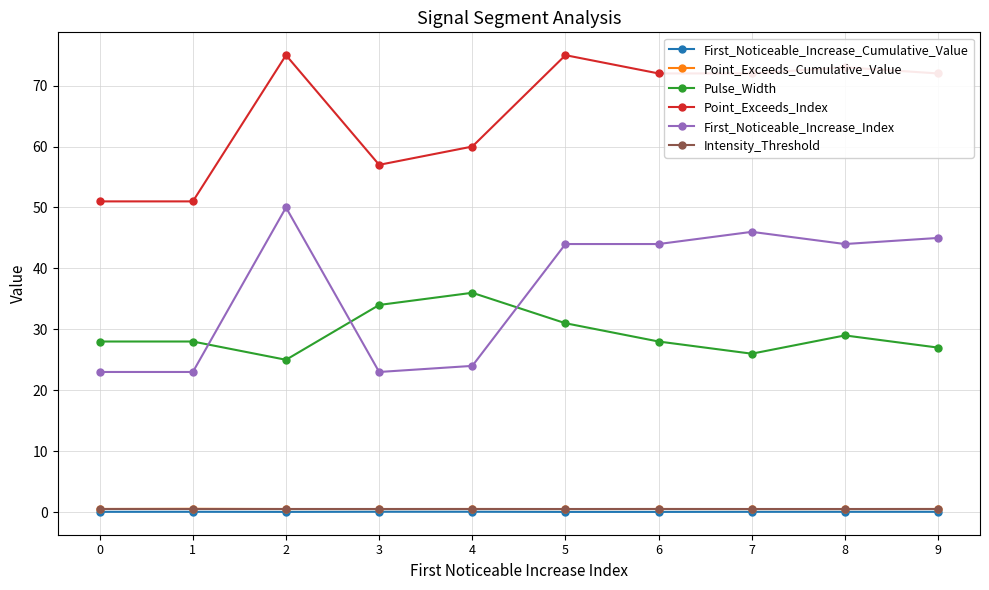

Is it true that Pulse_Width equals 37.4 at 7?

False